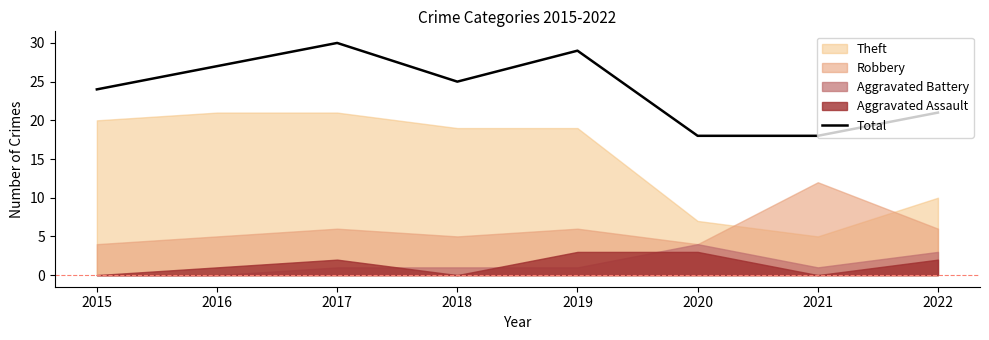

What is the difference between the maximum and minimum values?

12